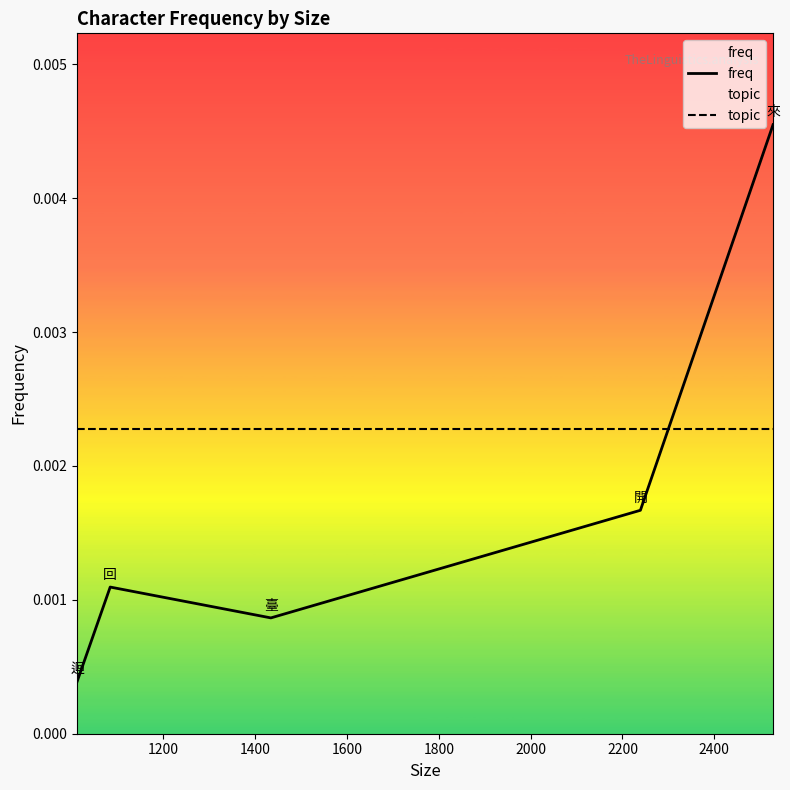

Which series has the largest range (max minus min)?

freq